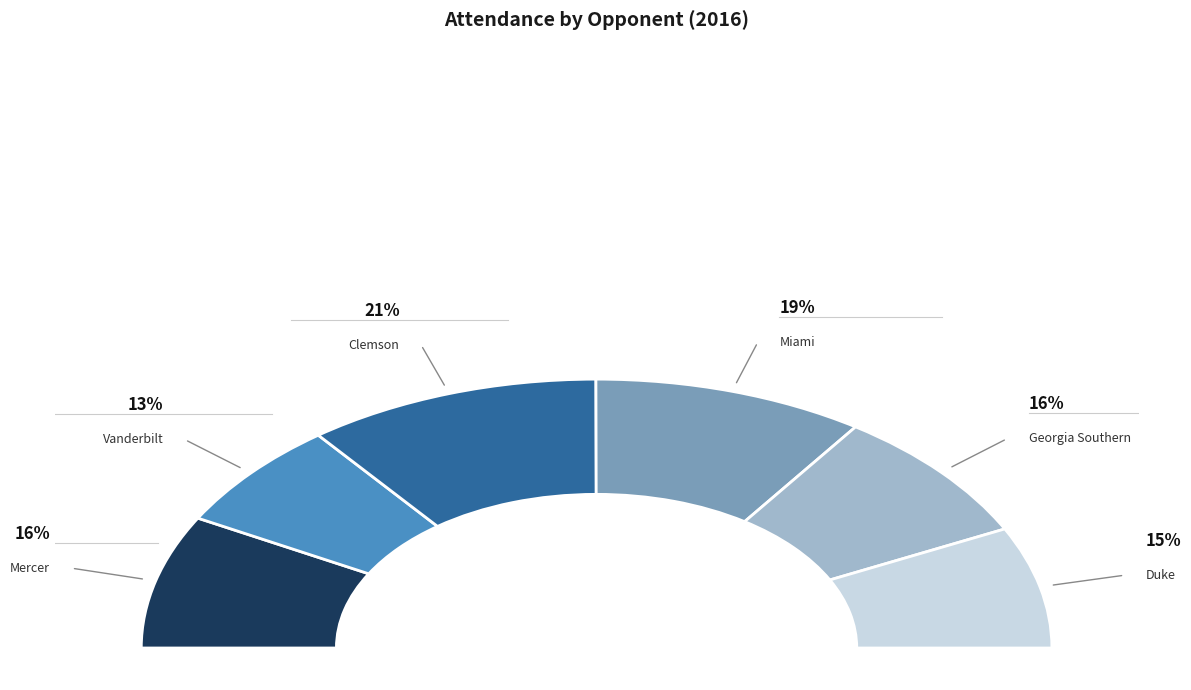

Approximately how many times larger is the value at Miami compared to Vanderbilt?

1.5